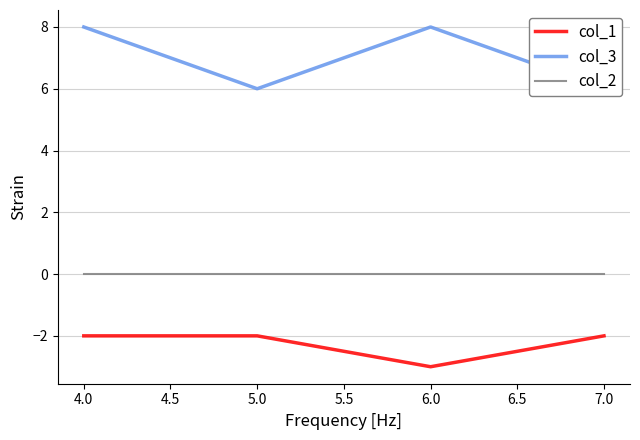

What is the maximum value shown in the chart?

8